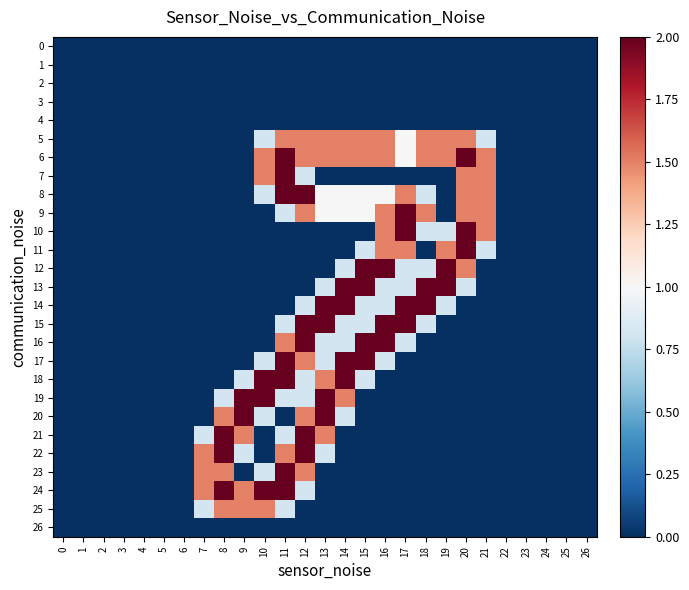

What is the total value across all series at 17?

15.4